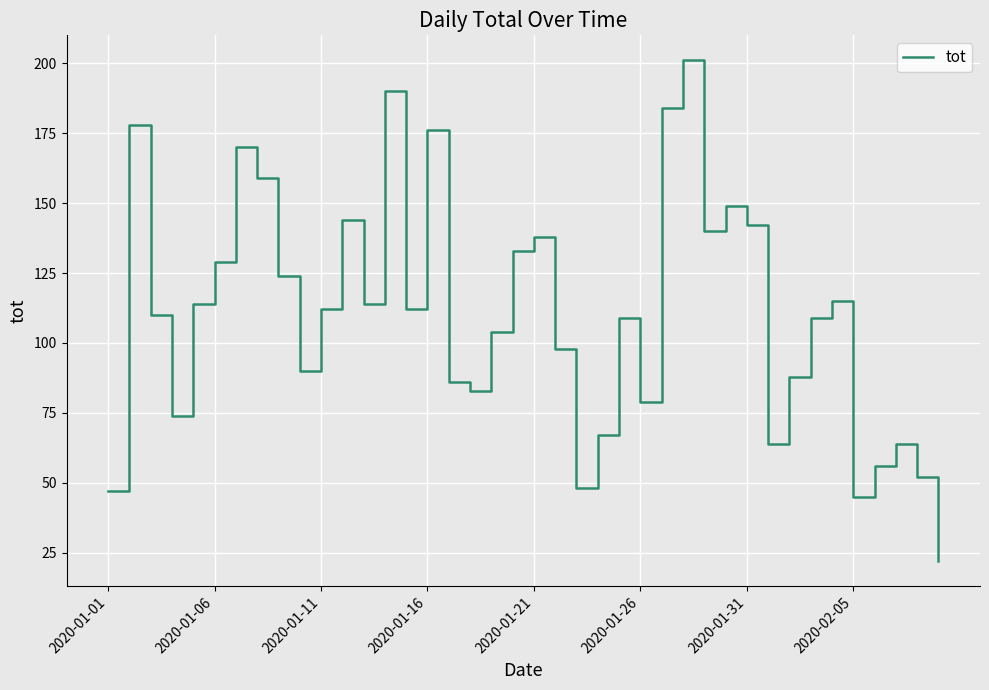

What is the difference between the maximum and minimum values?

179